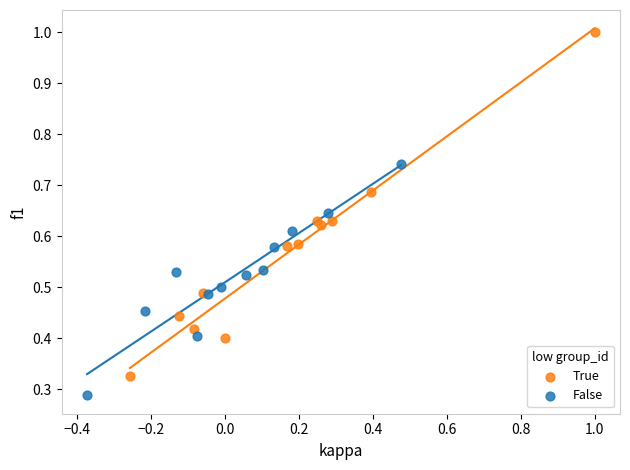

Which series contains the highest Y value?

True